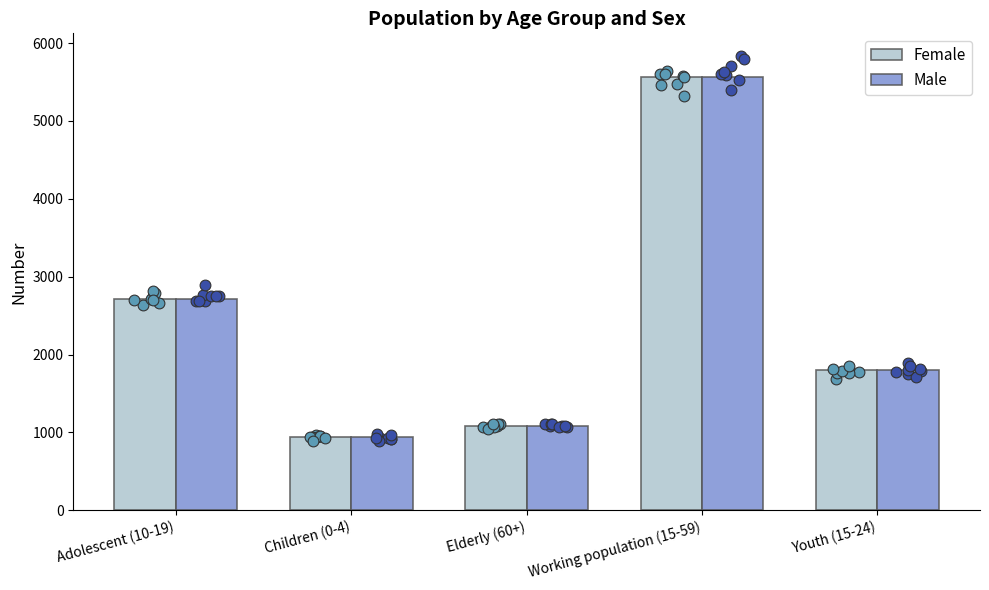

What is the total value across all series at Working population (15-59)?

11132